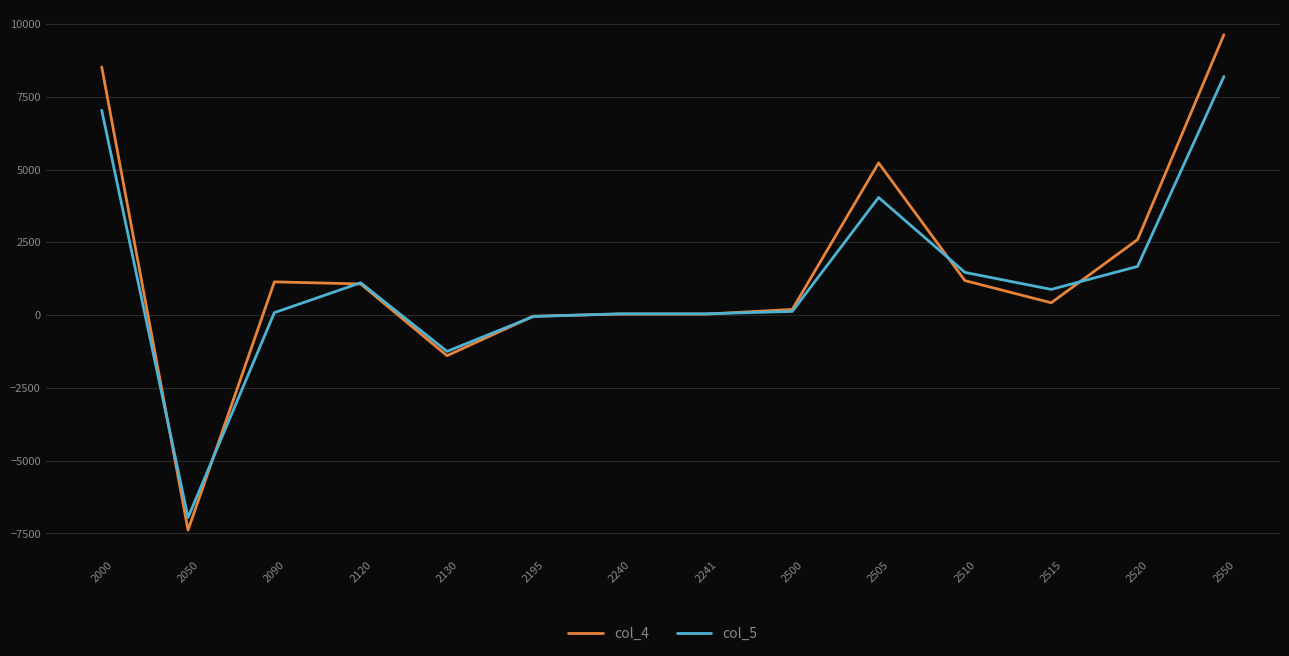

Between which two adjacent categories do col_5 and col_4 first intersect?

2000 and 2050